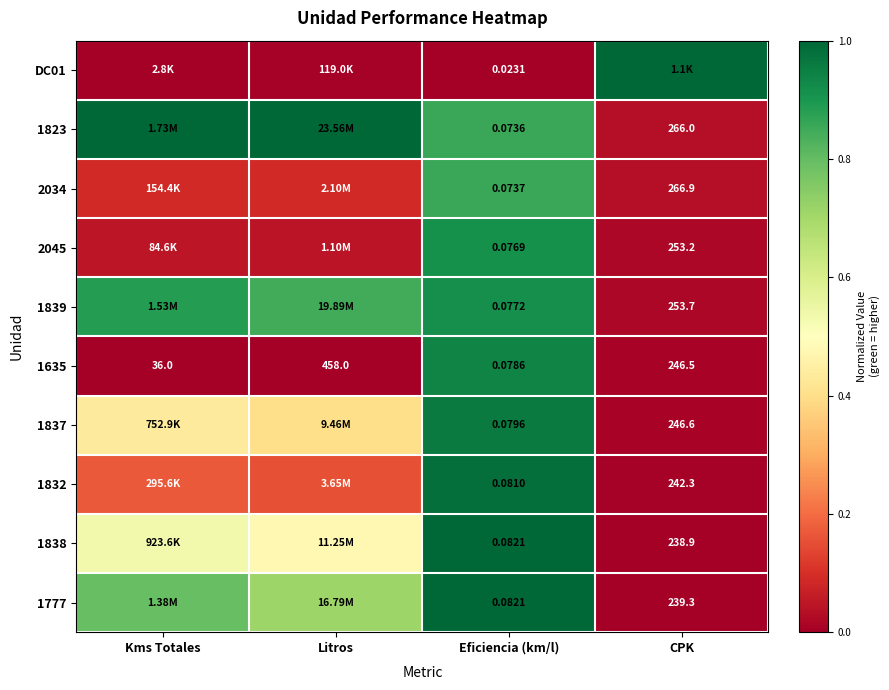

Rank the categories by 1838 value from highest to lowest.

Eficiencia (km/l), Kms Totales, Litros, CPK